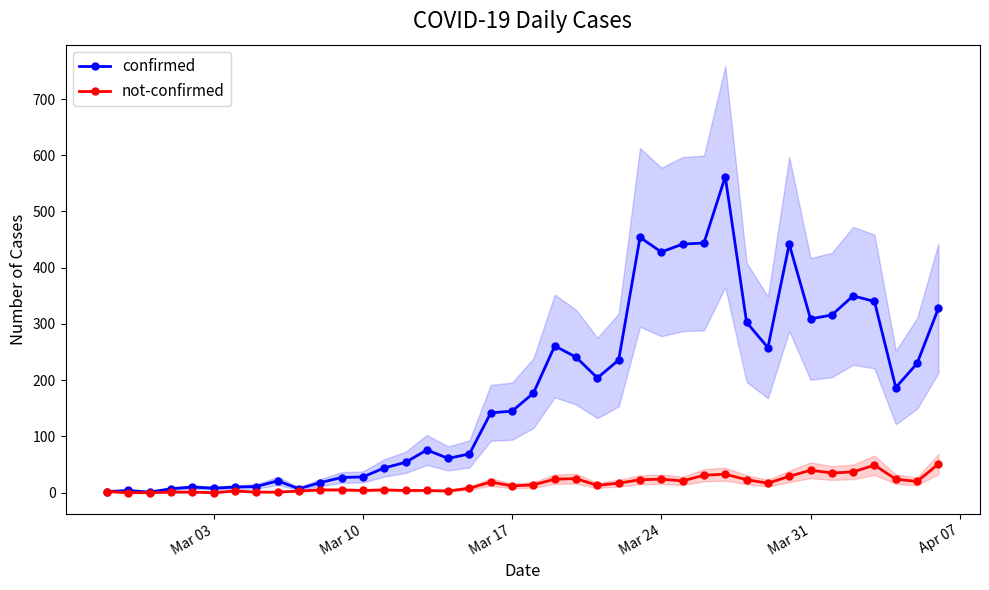

What is the minimum value for confirmed?

1